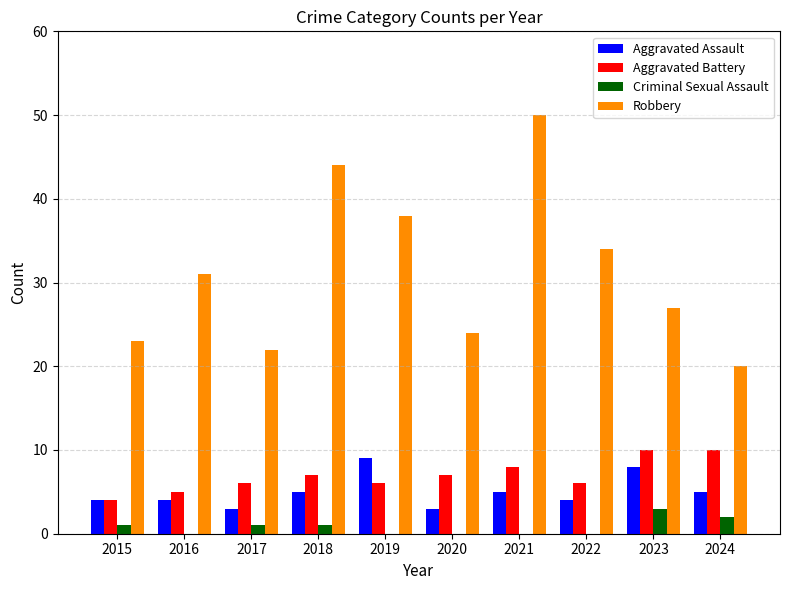

Count the Aggravated Assault values in the range 4 to 5.

6